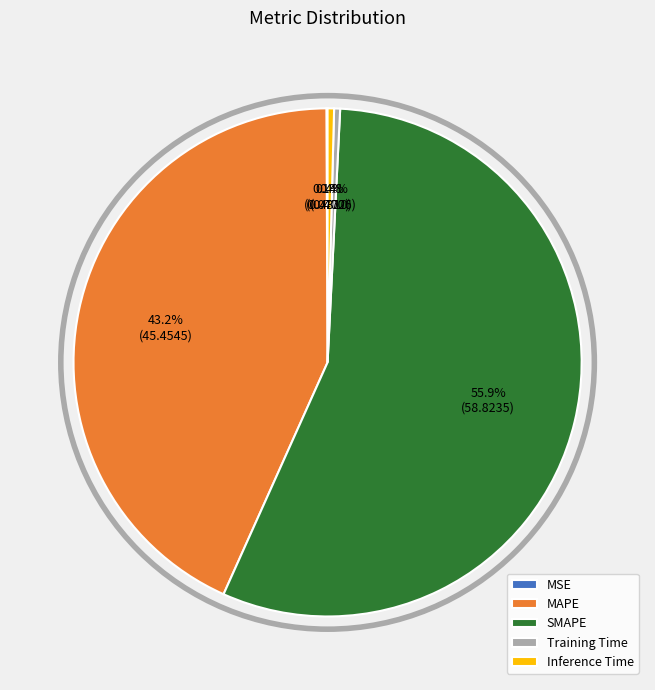

Is SMAPE the majority of the pie?

Yes